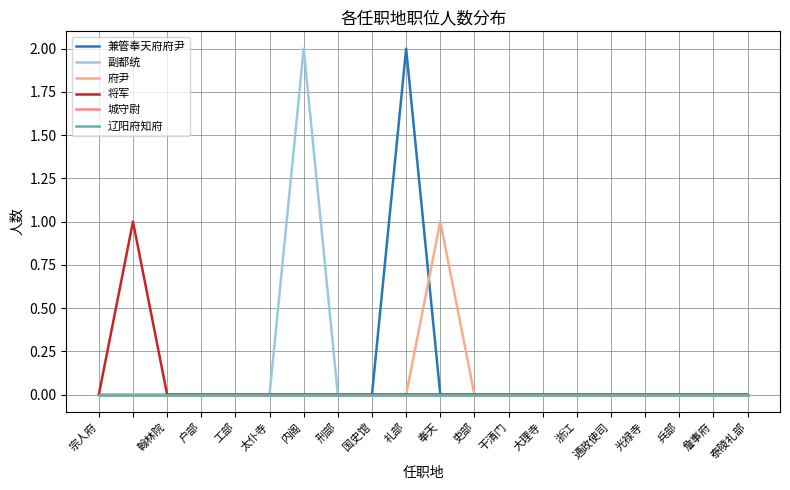

True or false: 副都统 and 兼管奉天府府尹 intersect in this chart.

False